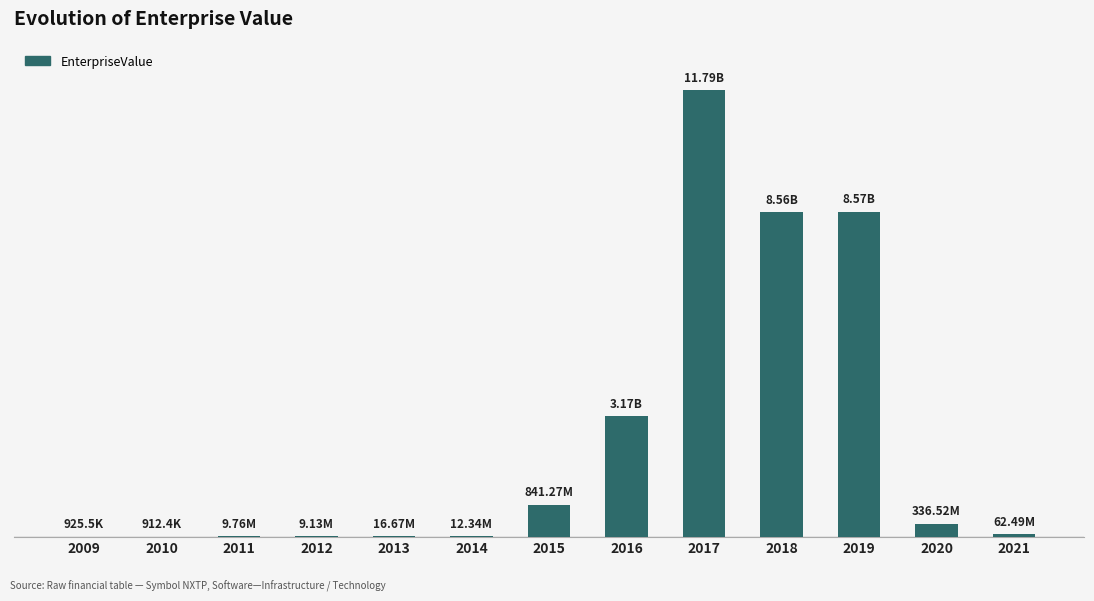

At which label does the data first exceed 62487938?

2015